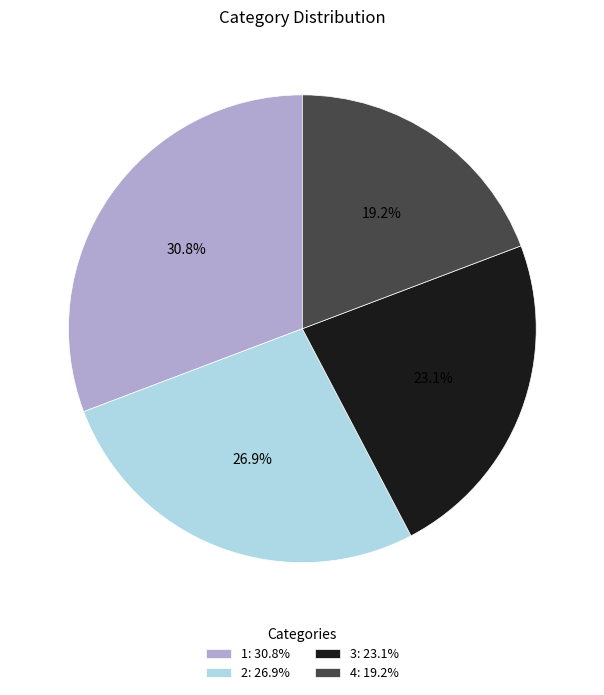

True or false: 1 accounts for 22% of the total.

False